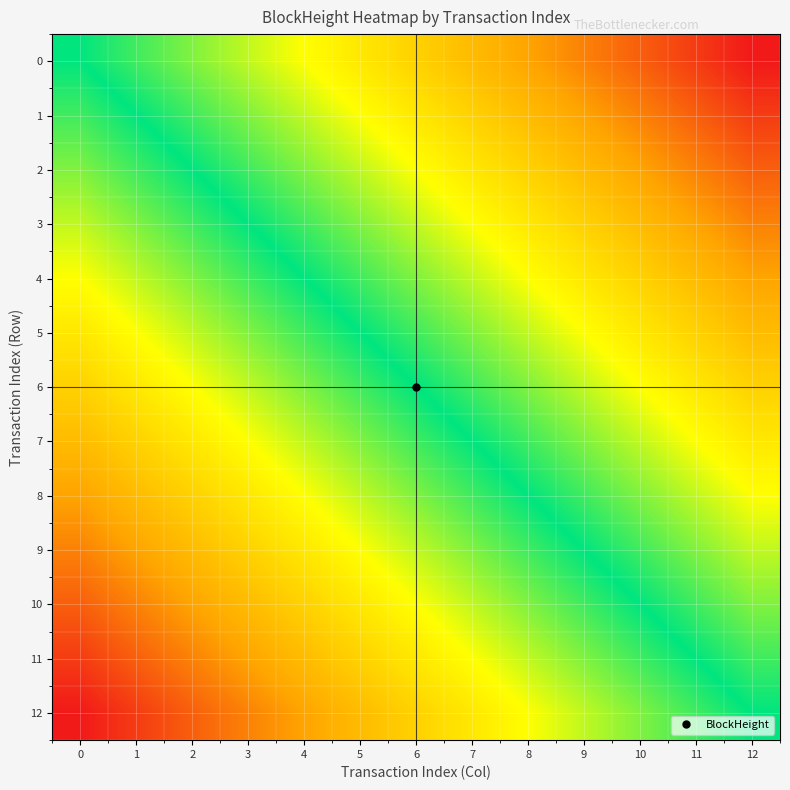

How many data points does each series have?

13